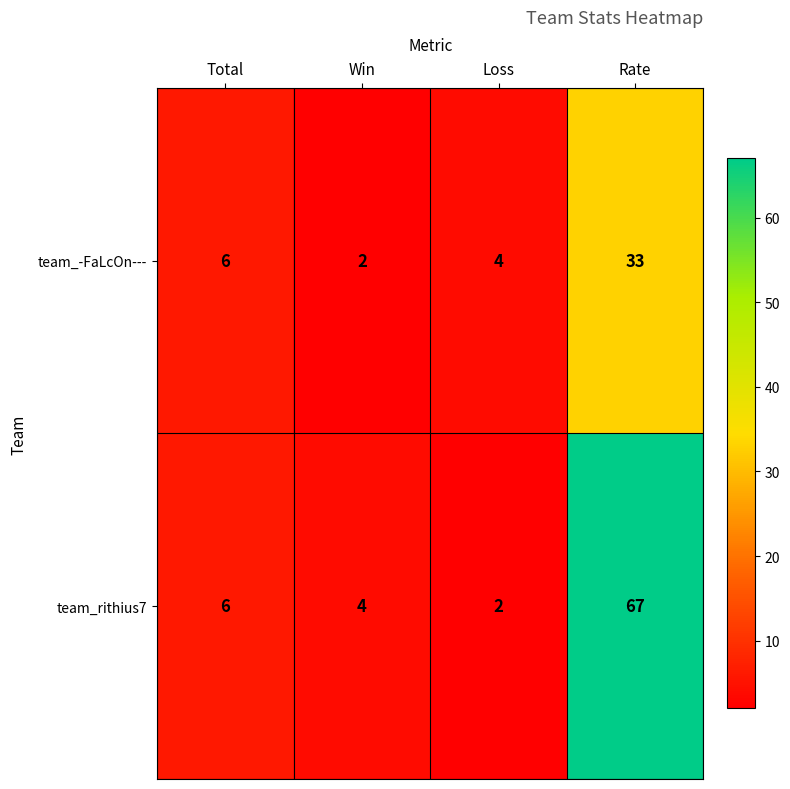

Which series has the widest spread of values?

team_rithius7